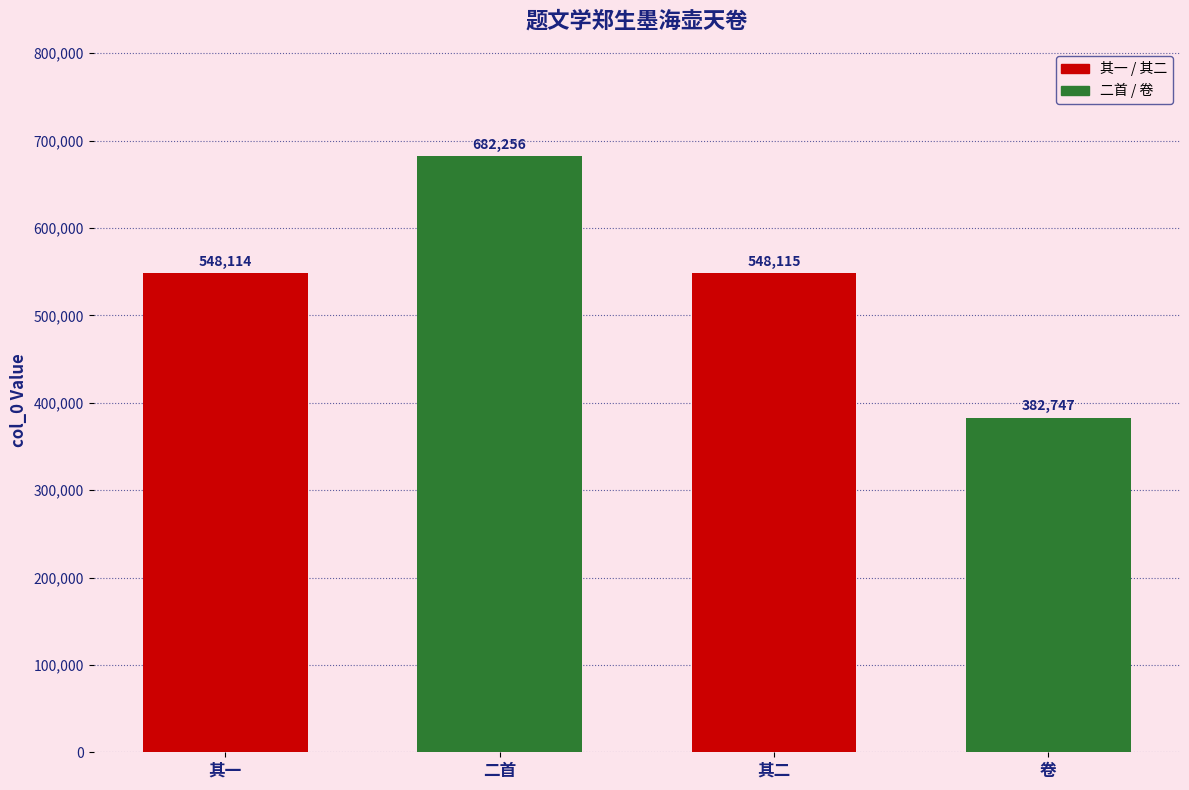

Where does the data first go above 548115?

二首